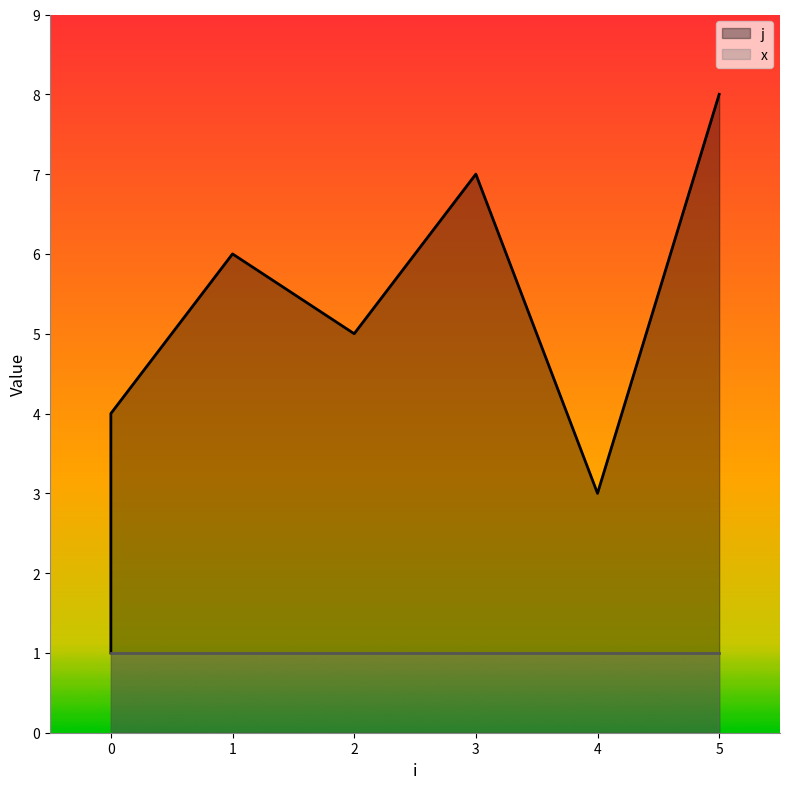

At which category does the data reach its first local valley?

2